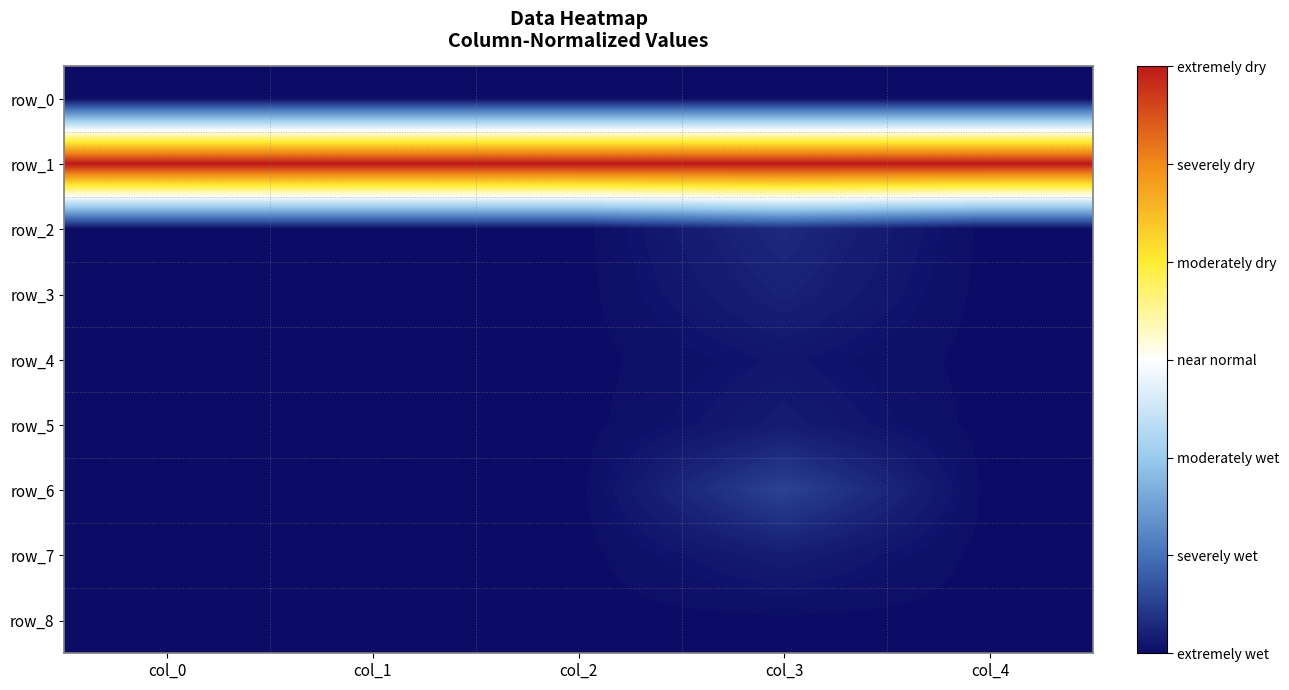

What is the average value of the row_1 series?

1.0